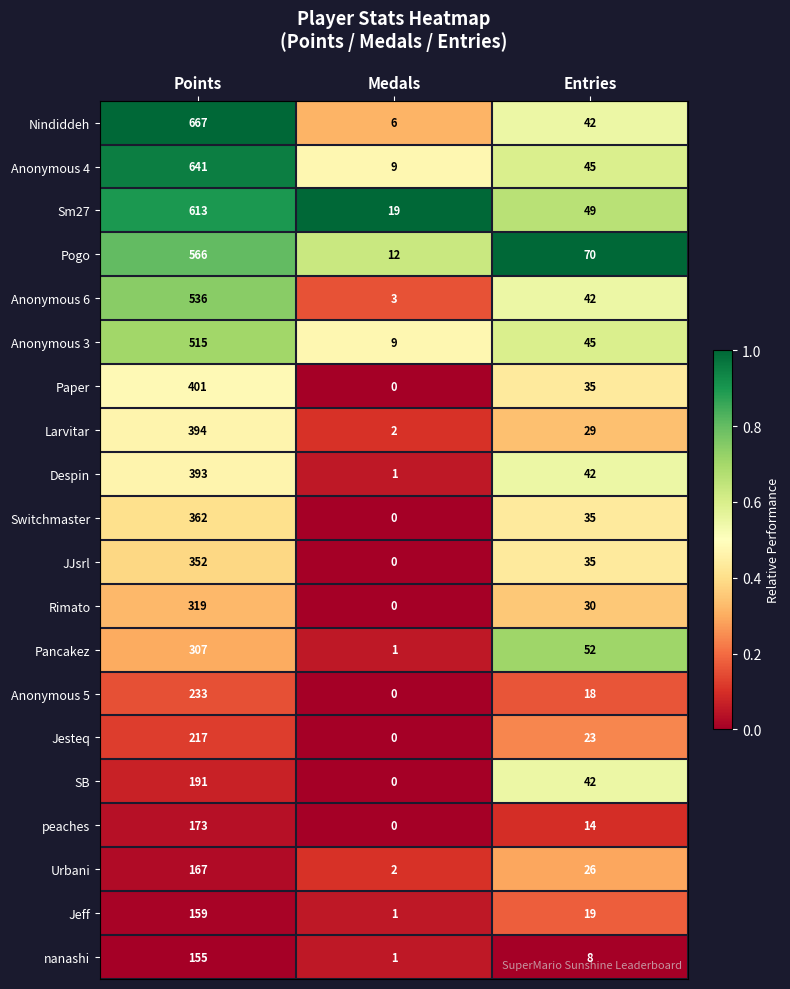

At which category is the sum across all series the highest?

Points